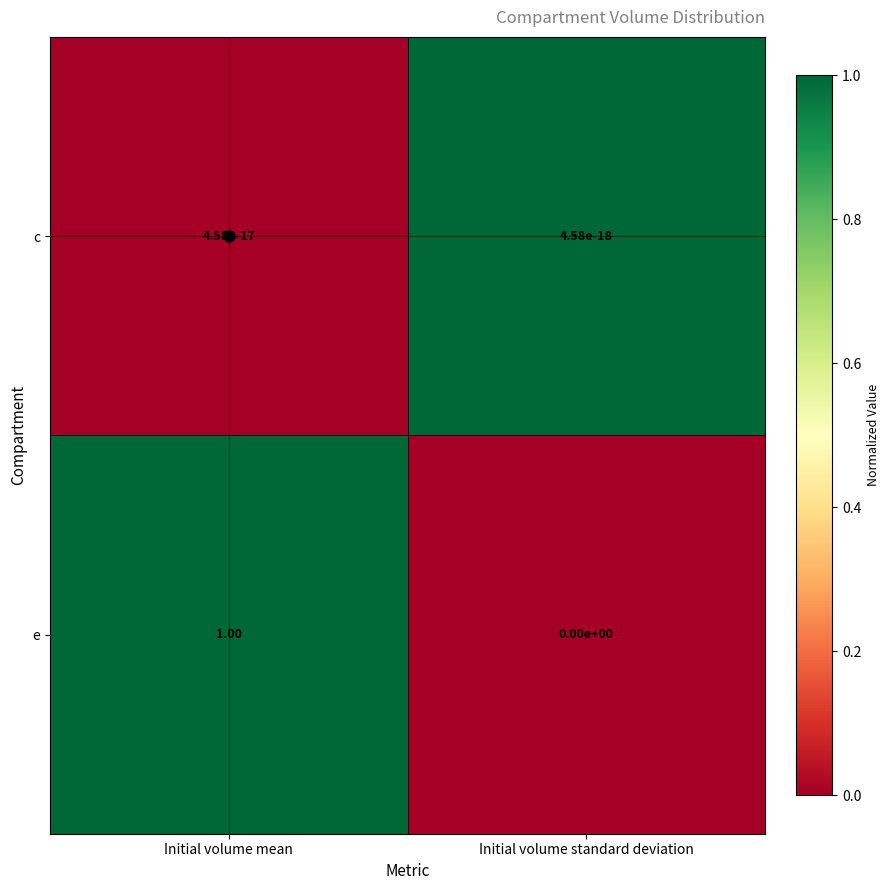

Between Initial volume mean and Initial volume standard deviation, which series saw the biggest shift?

e